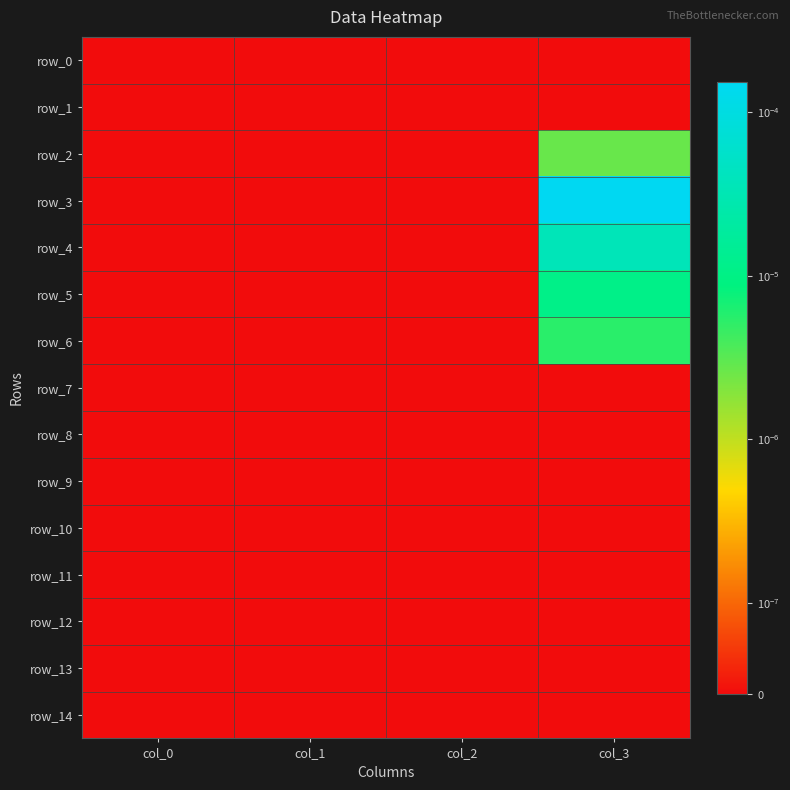

Rank the series at col_0 from lowest to highest value.

row_0, row_1, row_2, row_3, row_4, row_5, row_6, row_7, row_8, row_9, row_10, row_11, row_12, row_13, row_14